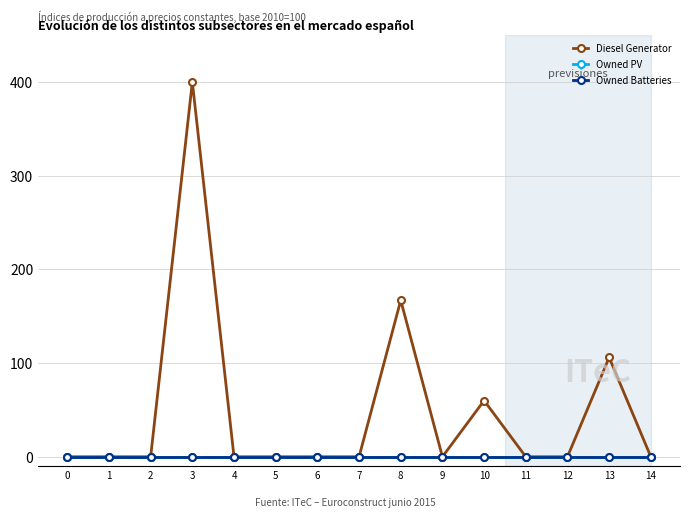

Is this an area chart (filled region under the line)?

No